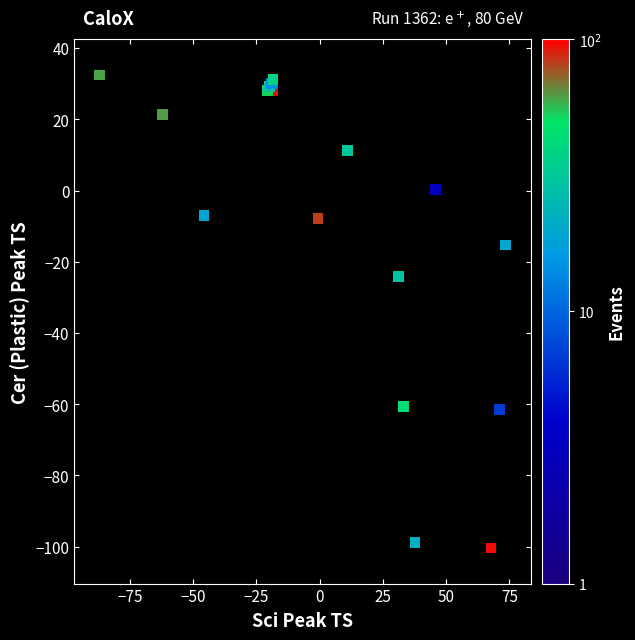

What Y value in the scatter plot is closest to -33?

-24.2